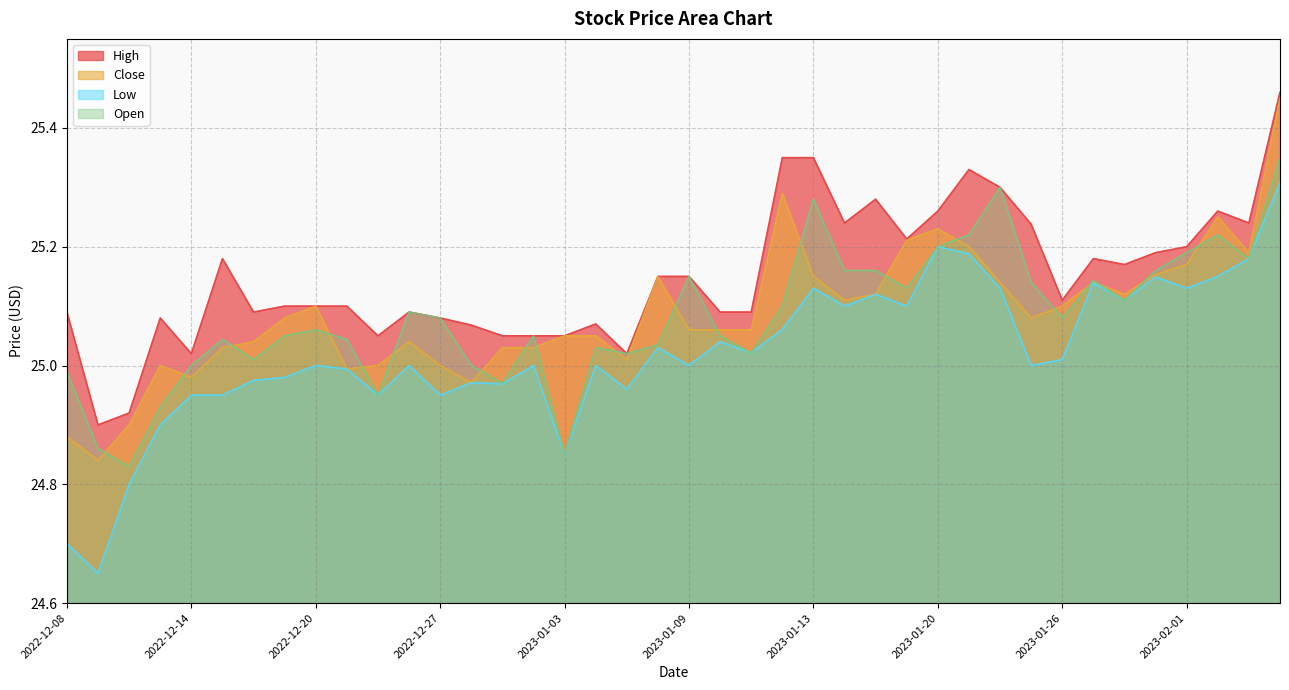

How many data points in Close are less than 25?

6